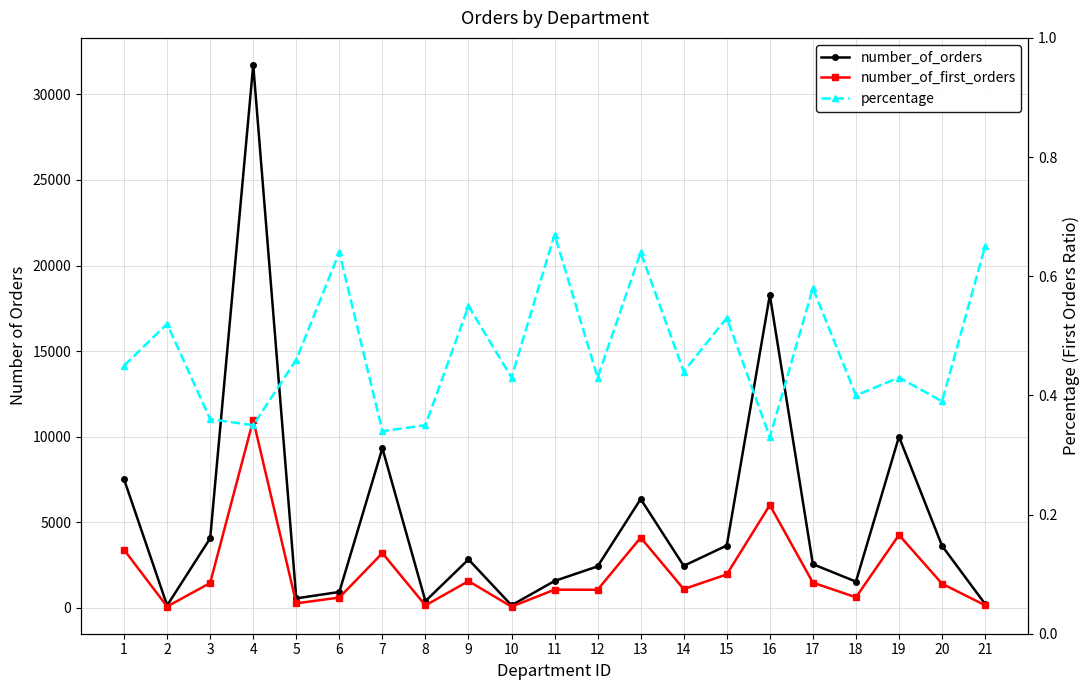

Where is the first local maximum for number_of_first_orders?

4